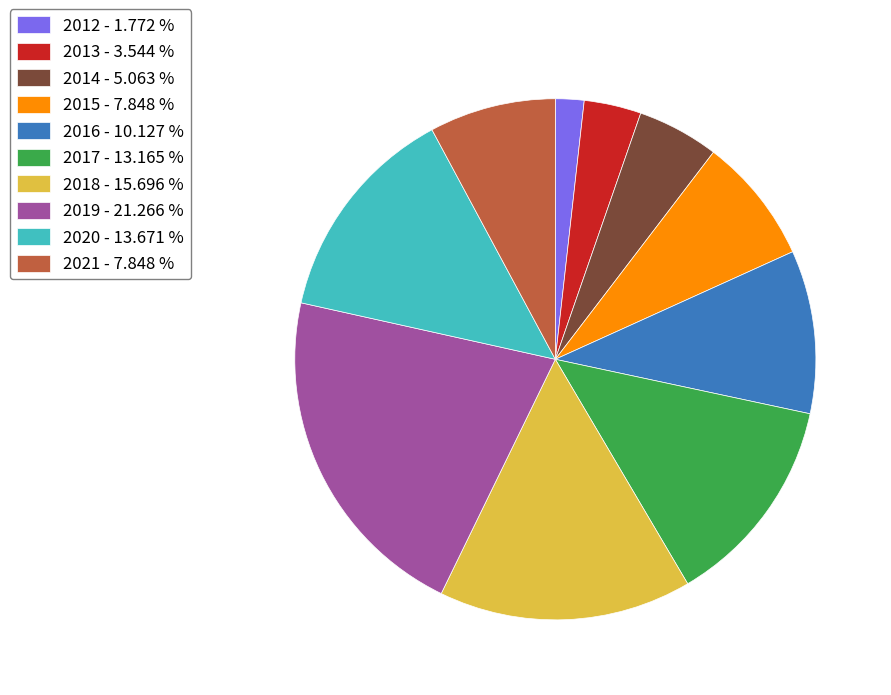

Combined, do 2019 - 21.266 % and 2015 - 7.848 % account for over 50%?

No